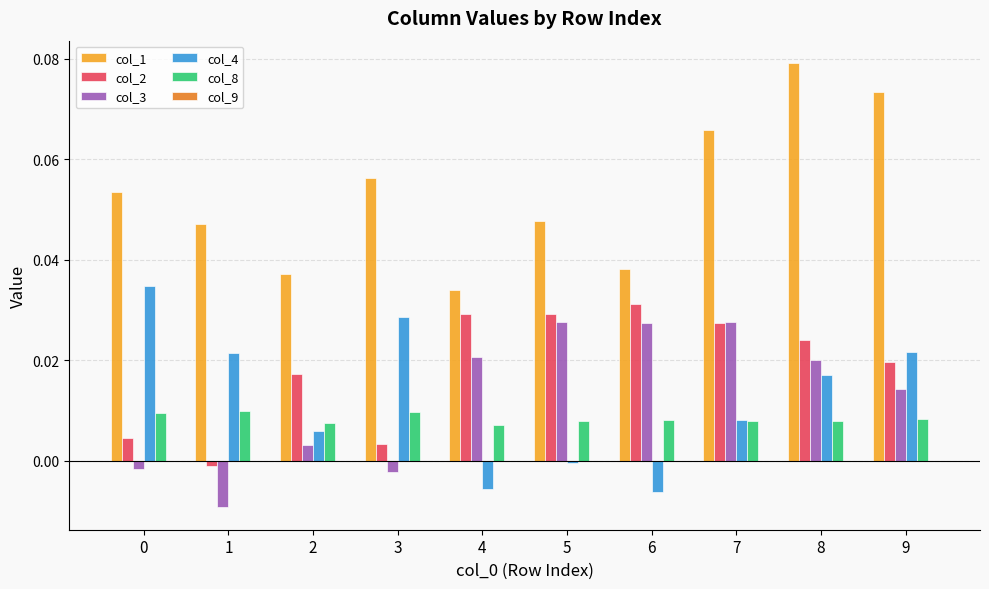

The value of col_8 at 6 is 0.0. True or false?

True